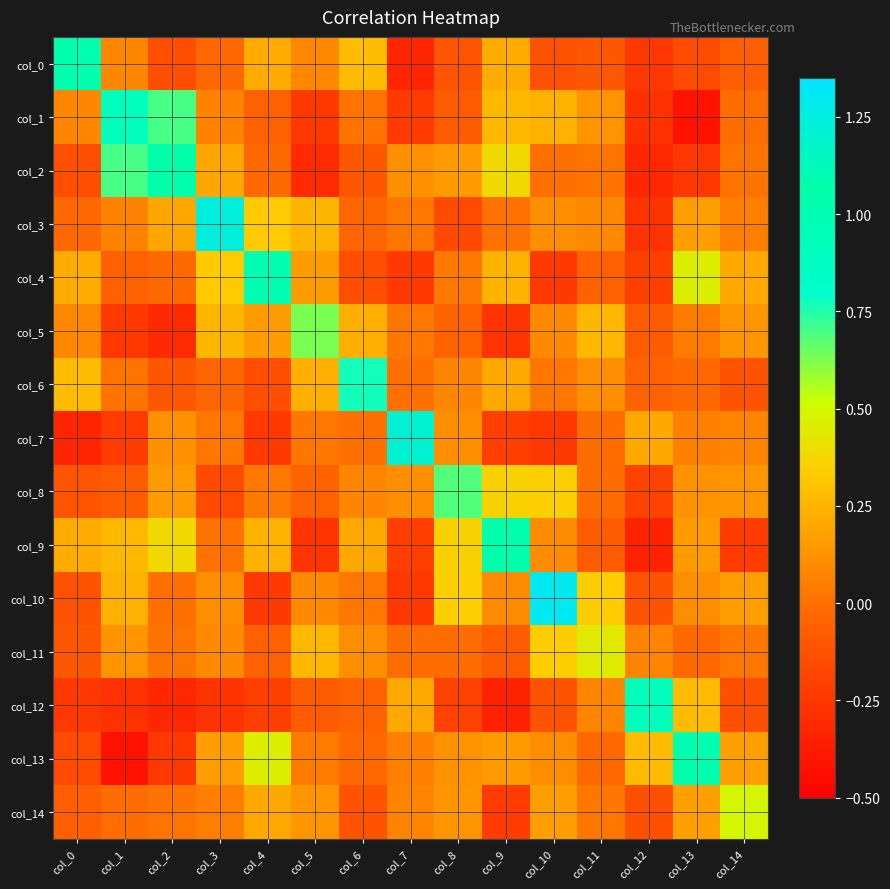

Which has a higher value, col_11 or col_4?

col_4